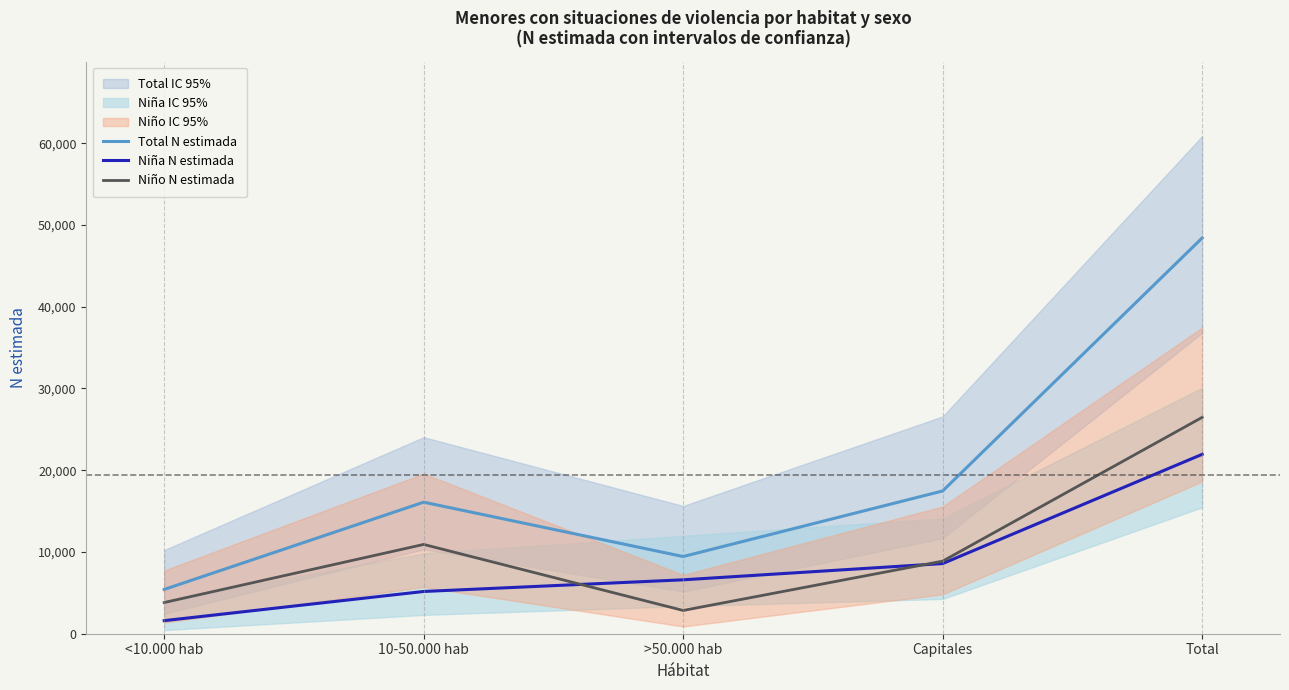

What are all the series names shown in the legend?

Total N estimada, Niña N estimada, Niño N estimada